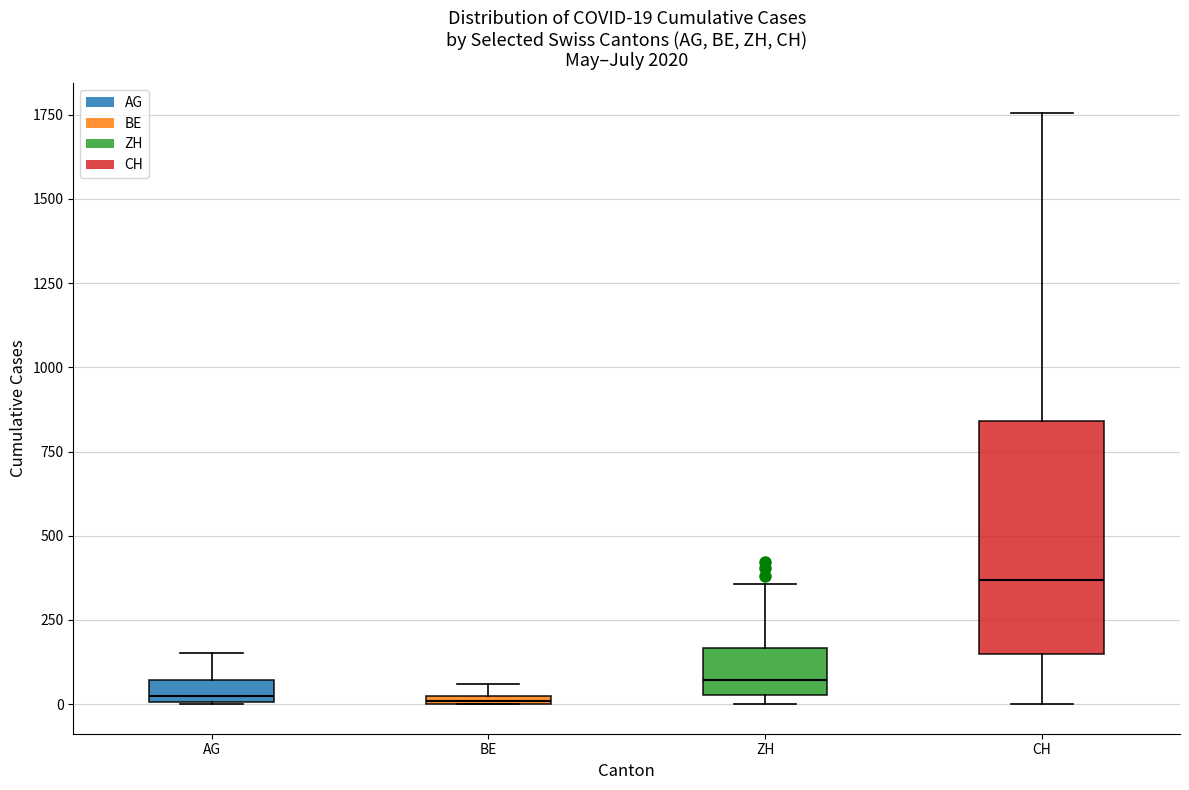

Which box is the tallest, from its lower edge to its upper edge?

CH